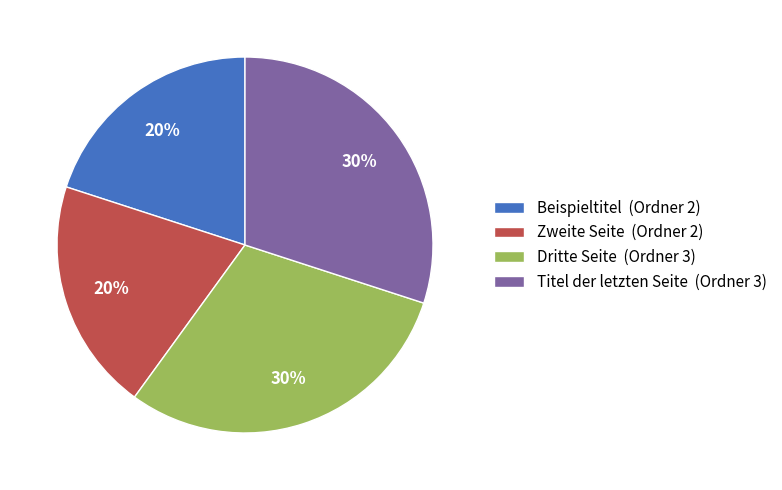

To the nearest percent, what is the combined percentage of Titel der letzten Seite and Beispieltitel?

50%